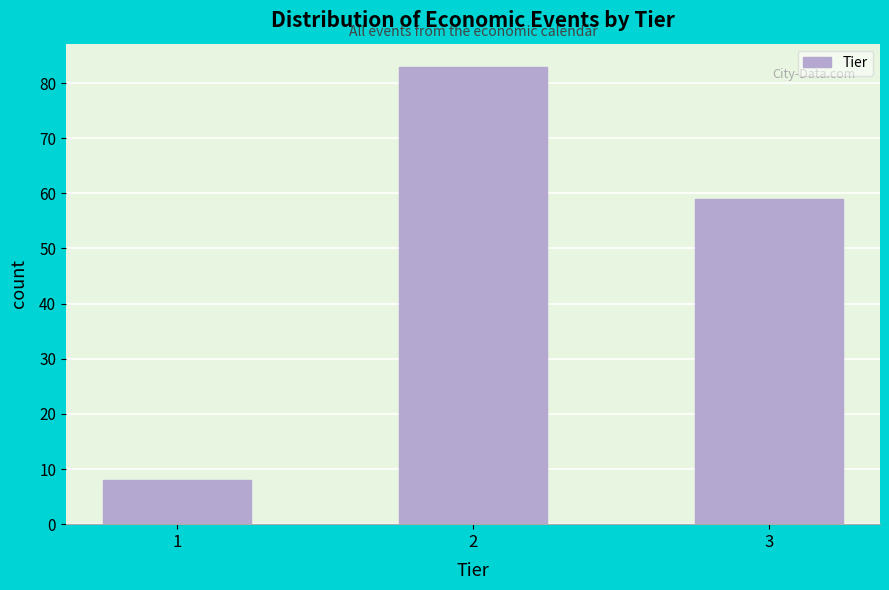

Reading left to right, transcribe all the data shown in this chart.

8	83	59